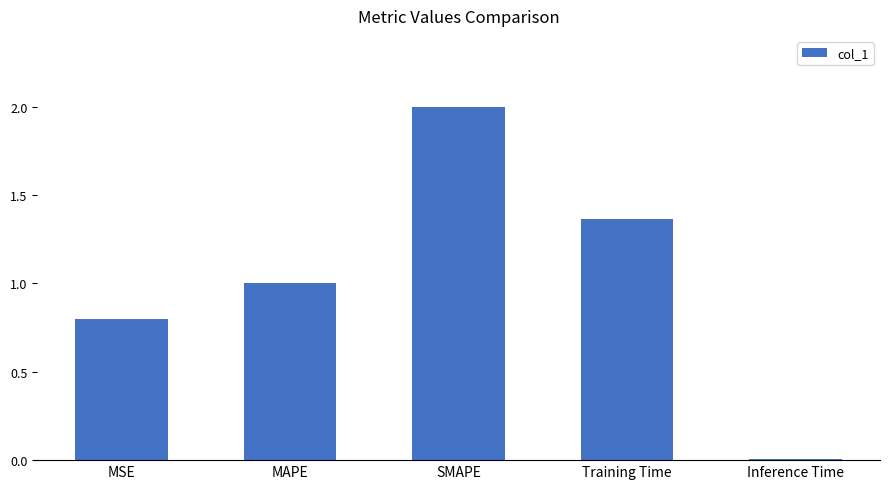

Which category has the lowest value across all series?

Inference Time